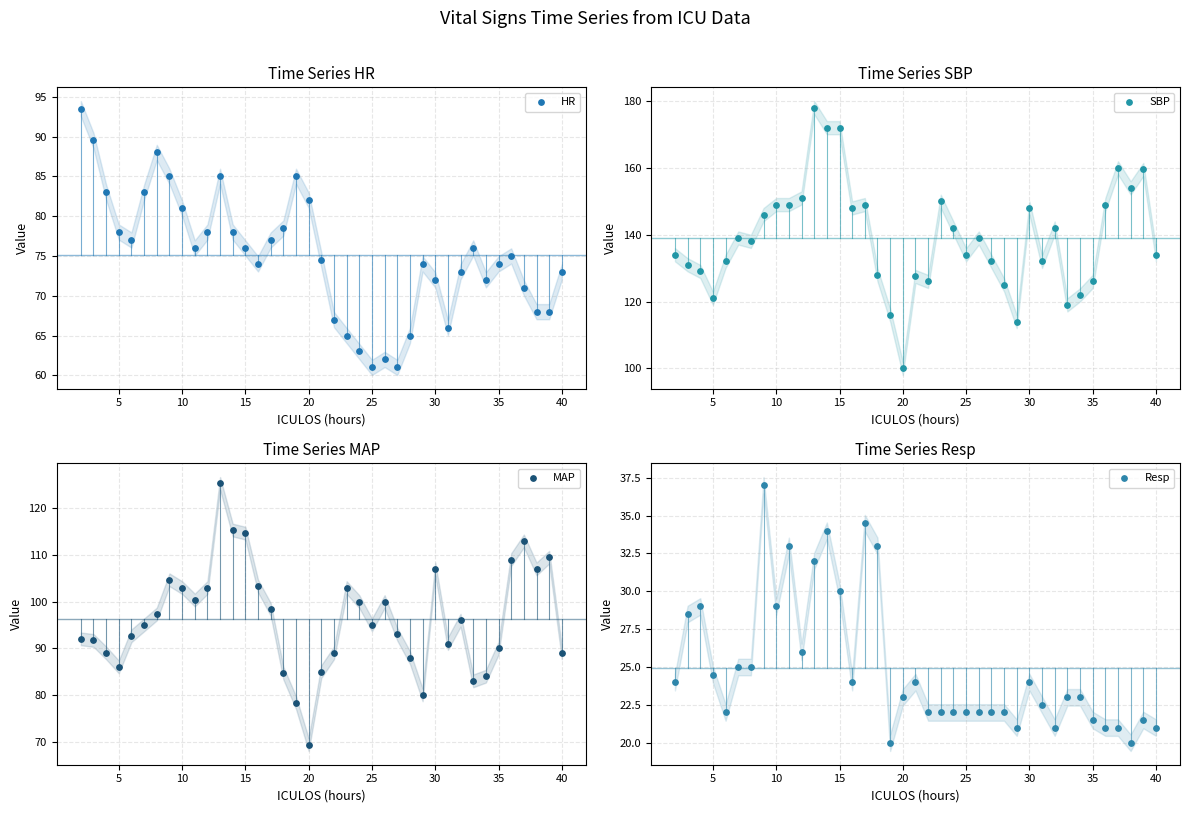

Which series reaches the maximum Y coordinate?

SBP